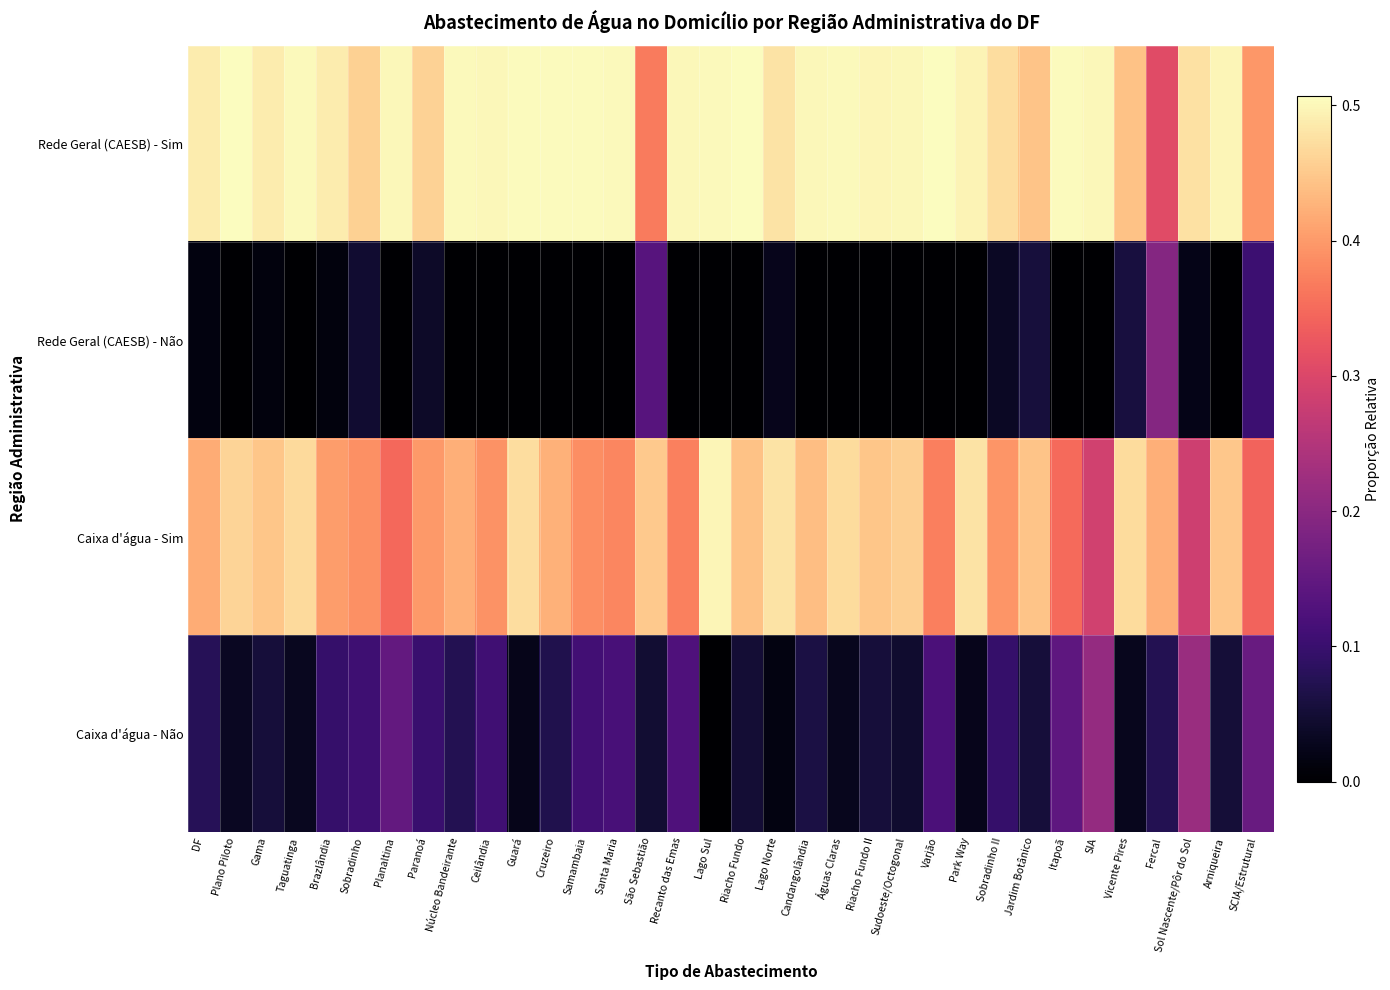

What is the total value across all series at Arniqueira?

1.0